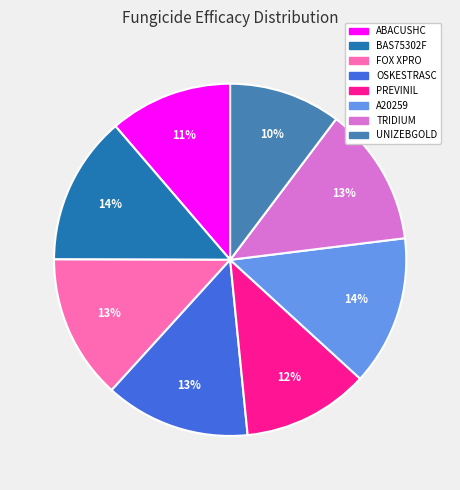

Do FOX XPRO and BAS75302F together represent more than half of the pie?

No